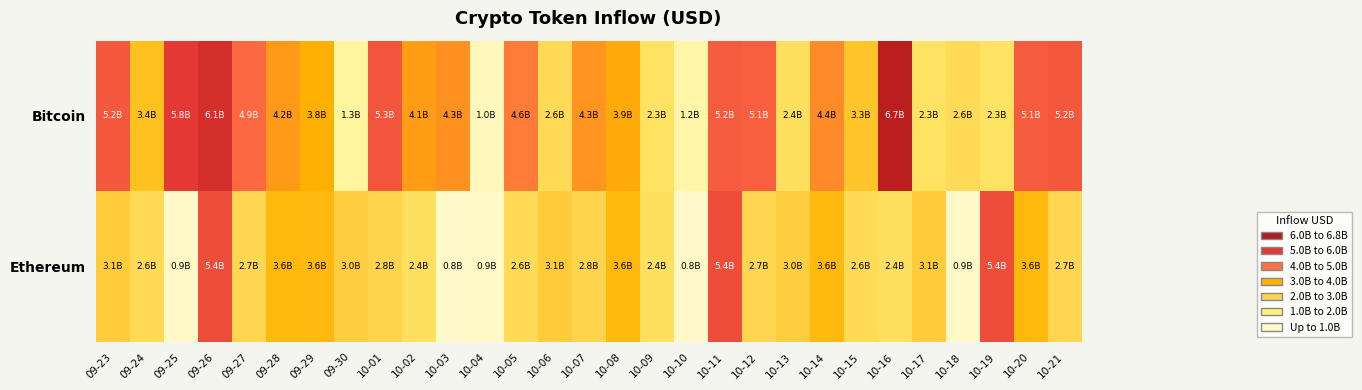

How many data points does each series have?

29